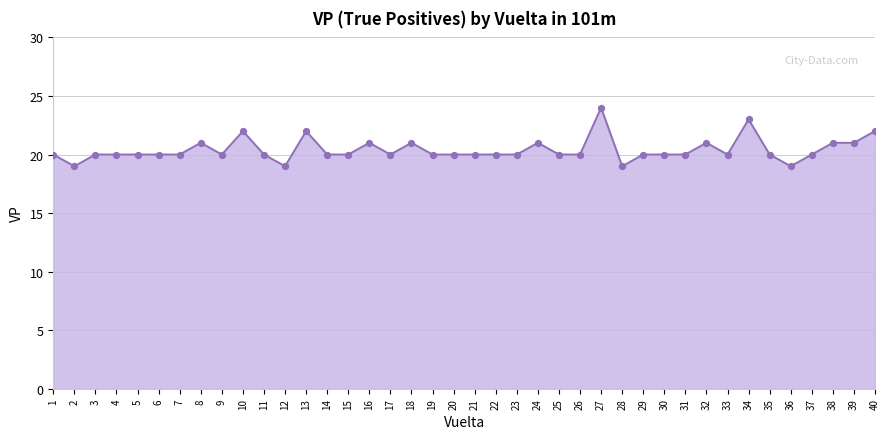

Which has a higher value, 20 or 39?

39